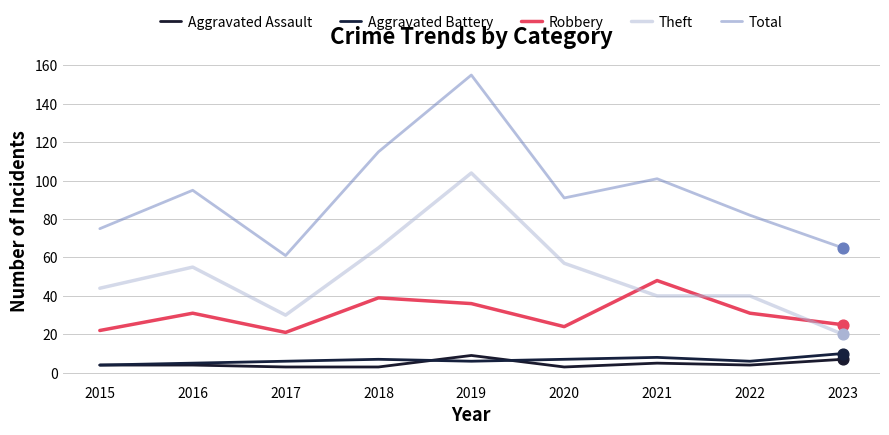

What are all the series names shown in the legend?

Aggravated Assault, Aggravated Battery, Robbery, Theft, Total